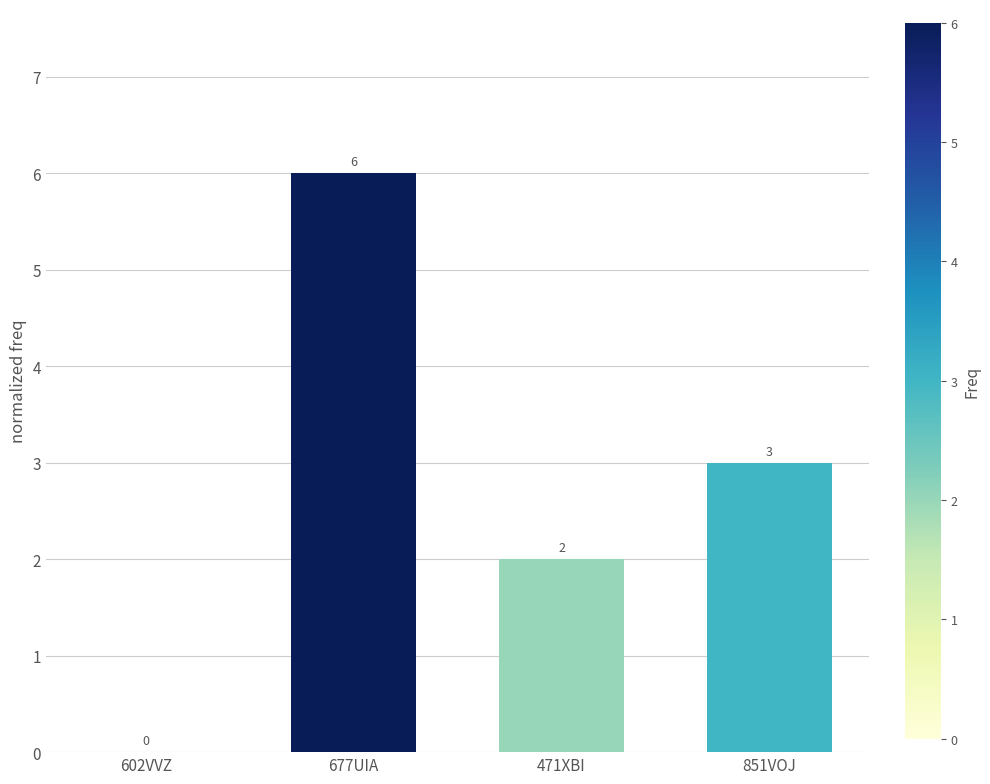

True or false: the data shows 3 at 471XBI.

False